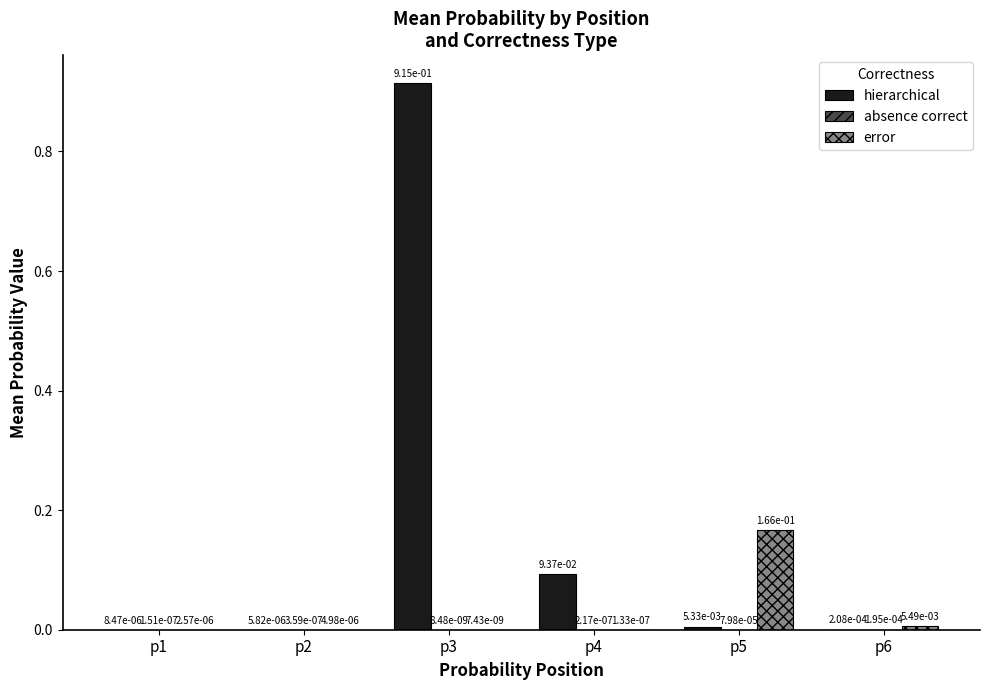

Is it true that error equals 0.1 at p5?

False